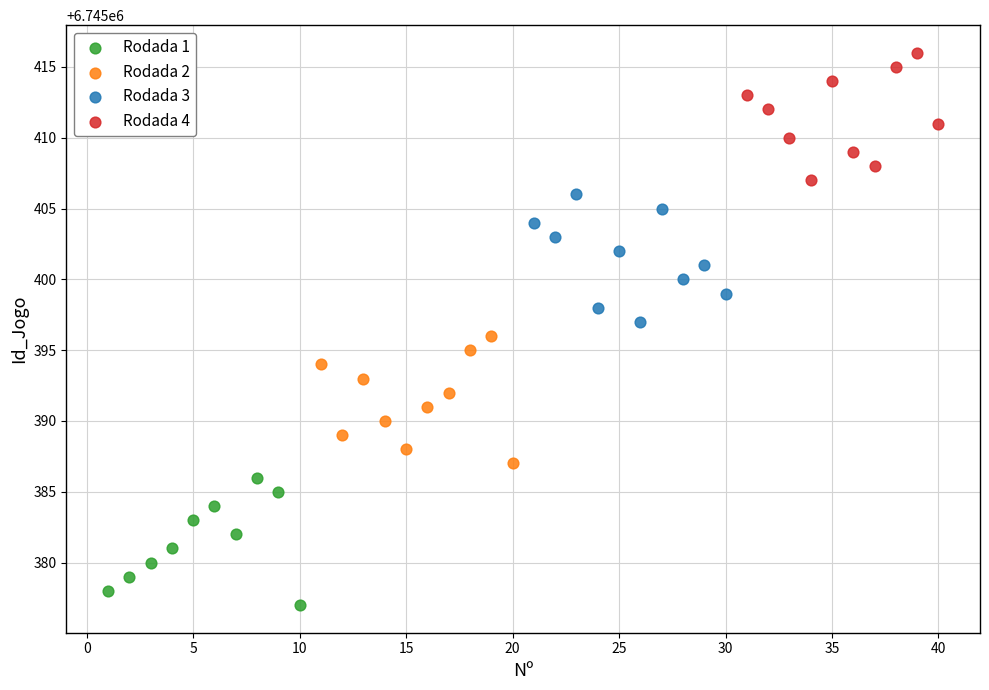

Which series contains the lowest Y value?

Rodada 1